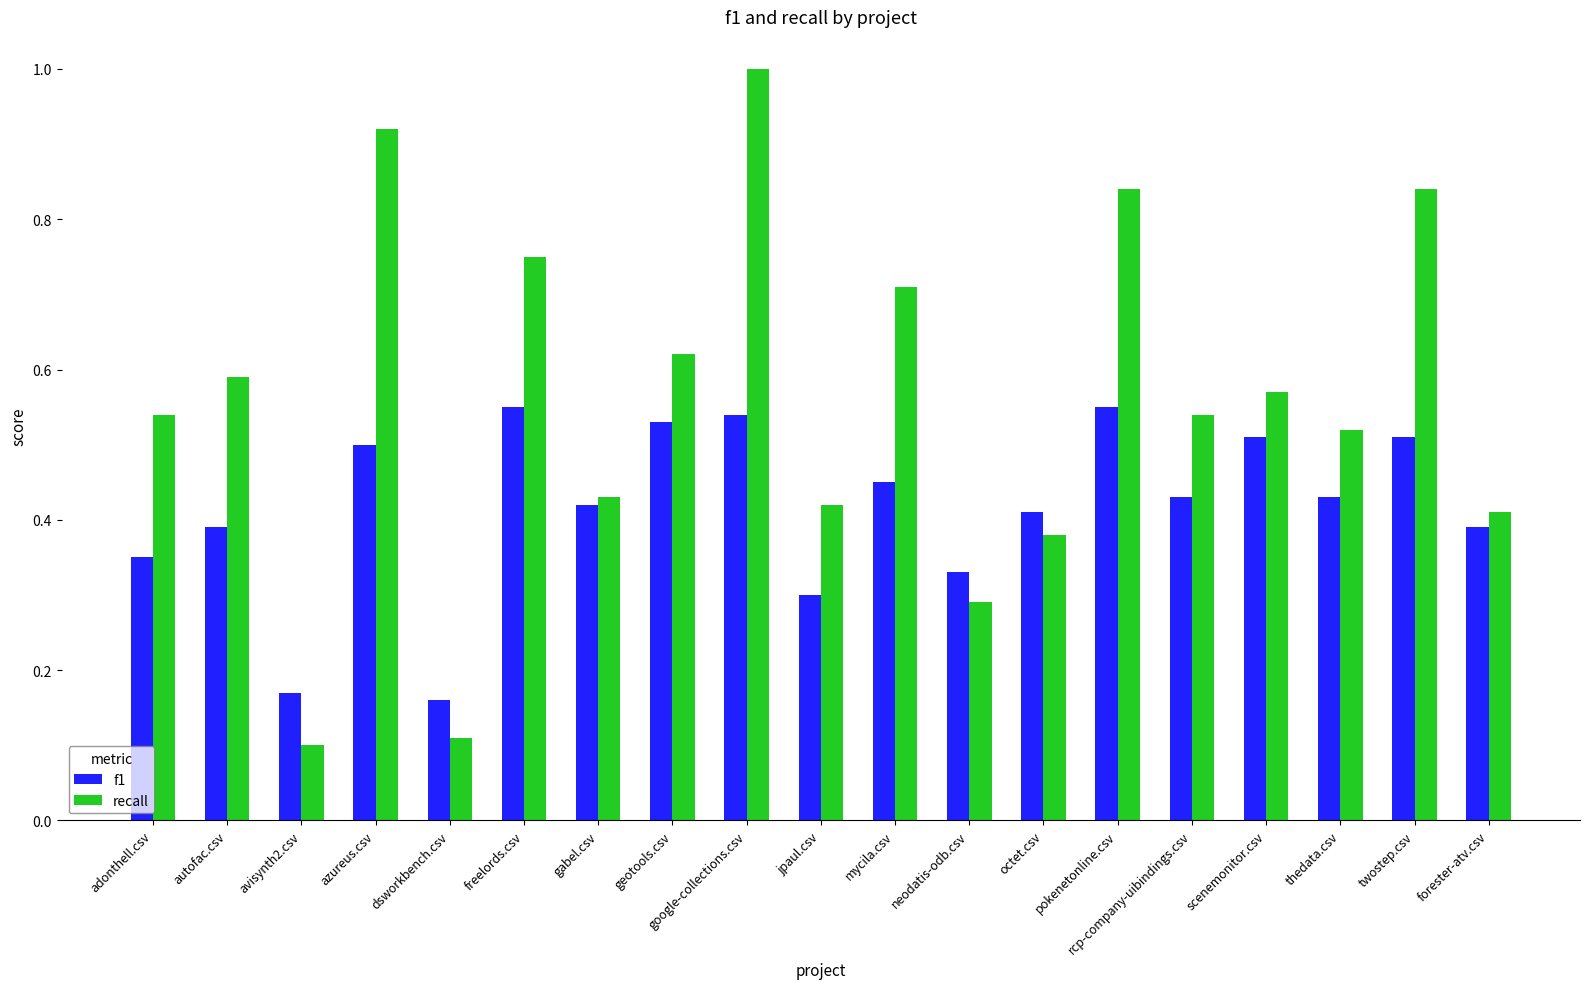

Is the value of f1 at autofac.csv greater than the value of recall at thedata.csv?

No